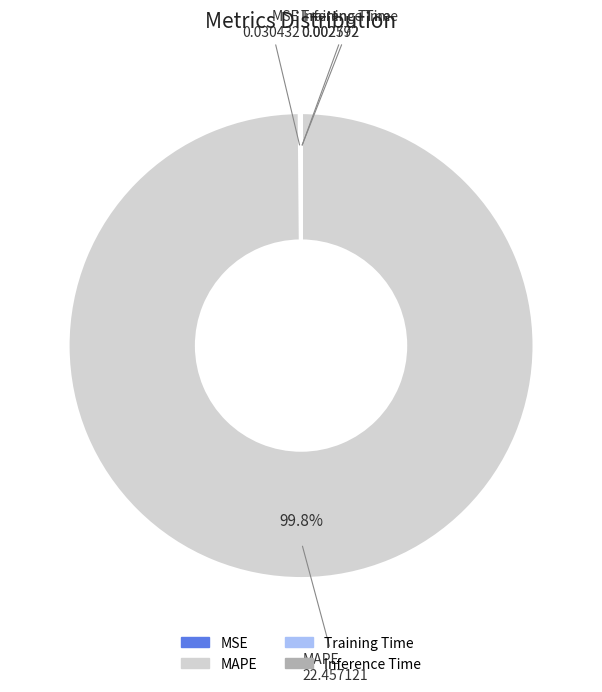

To the nearest percent, what percentage of the pie is MAPE?

100%